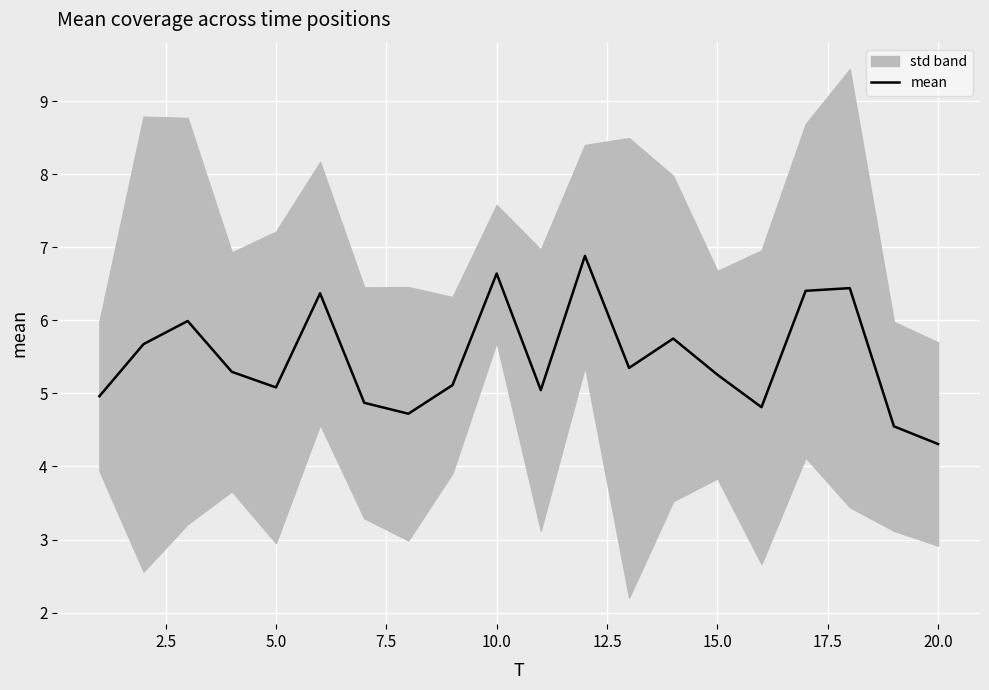

Reading left to right, transcribe all the data shown in this chart.

5.0	5.7	6.0	5.3	5.1	6.4	4.9	4.7	5.1	6.6	5.0	6.9	5.3	5.7	5.3	4.8	6.4	6.4	4.5	4.3